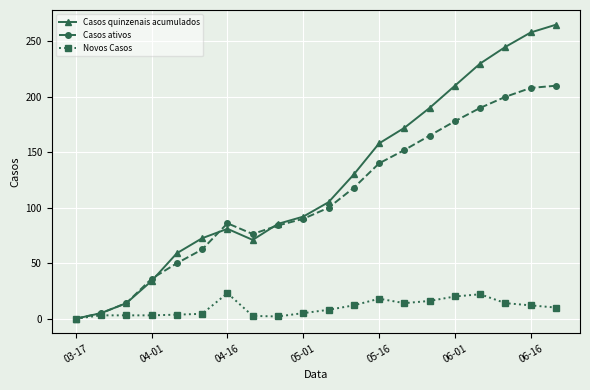

List the series in order of their peak value, lowest first.

Novos Casos, Casos ativos, Casos quinzenais acumulados